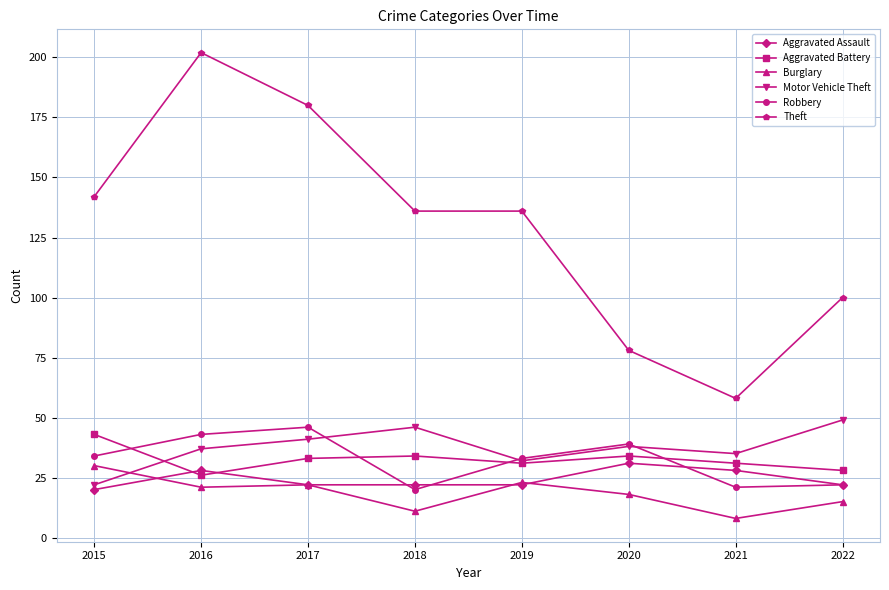

Which series has the largest range (max minus min)?

Theft